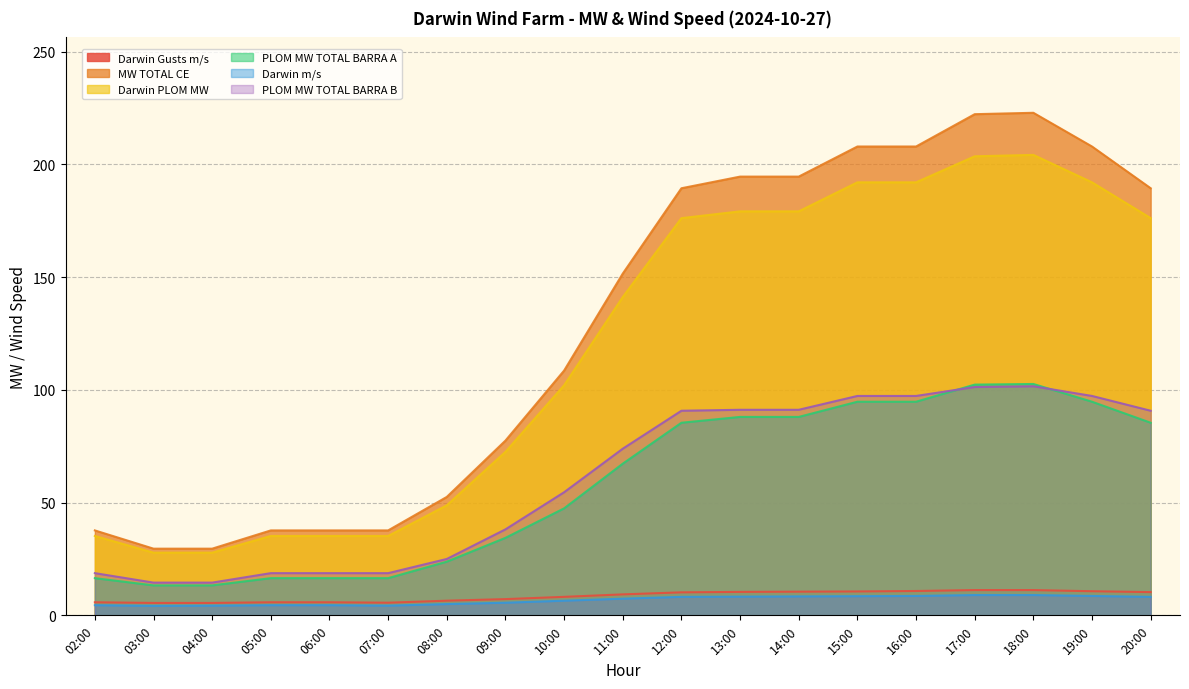

True or false: MW TOTAL CE and Darwin m/s cross at least once.

False